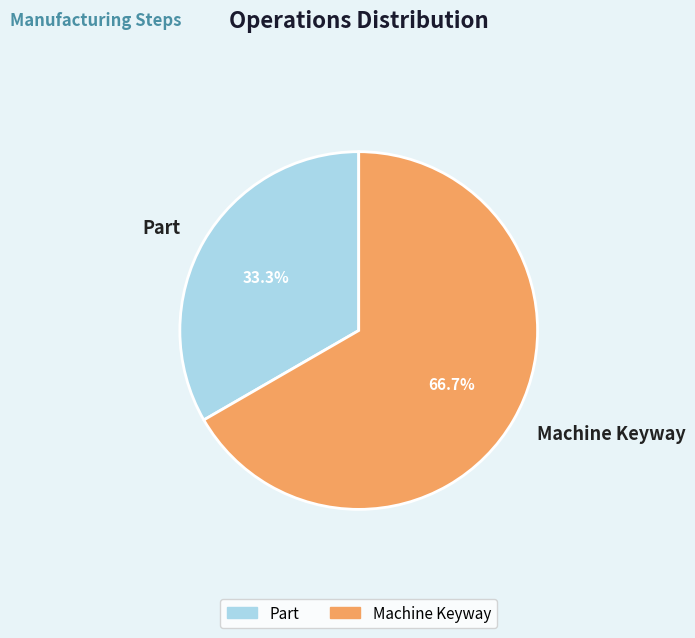

What percentage do Part and Machine Keyway together represent?

100.0%